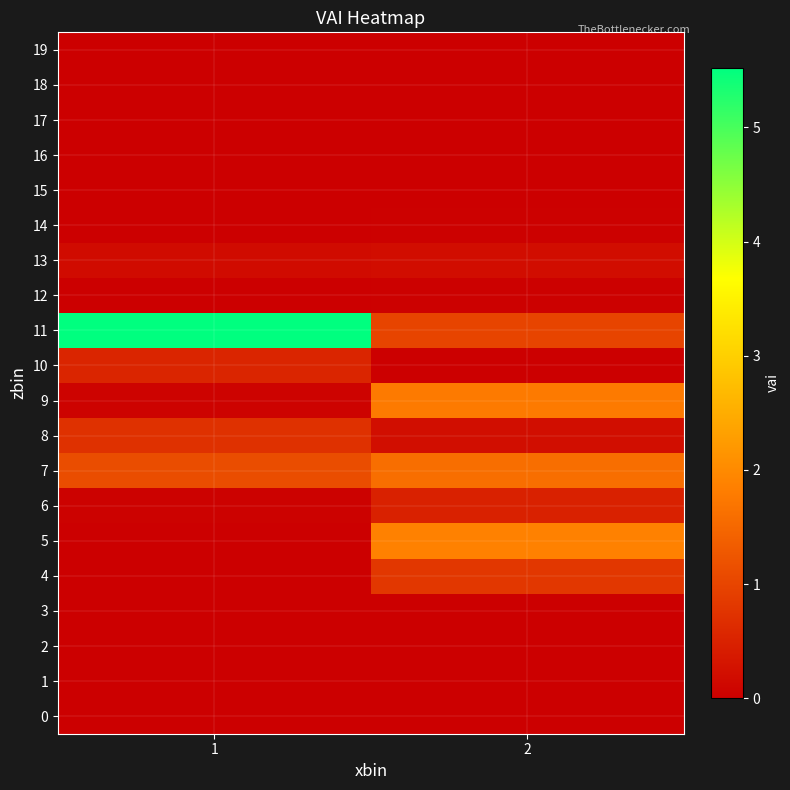

What is the total value across all series at 1?

8.2